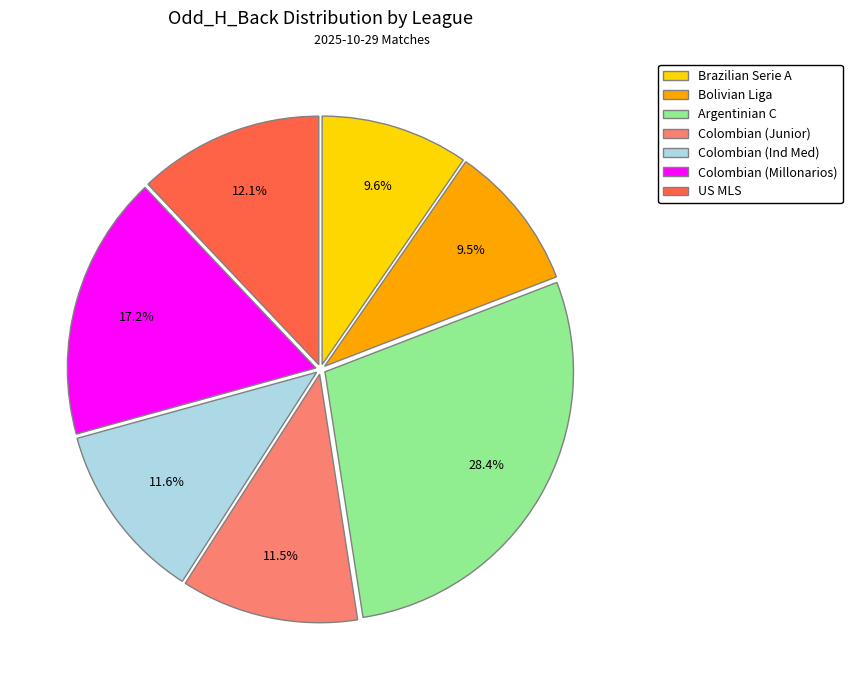

Is Bolivian Liga the majority of the pie?

No